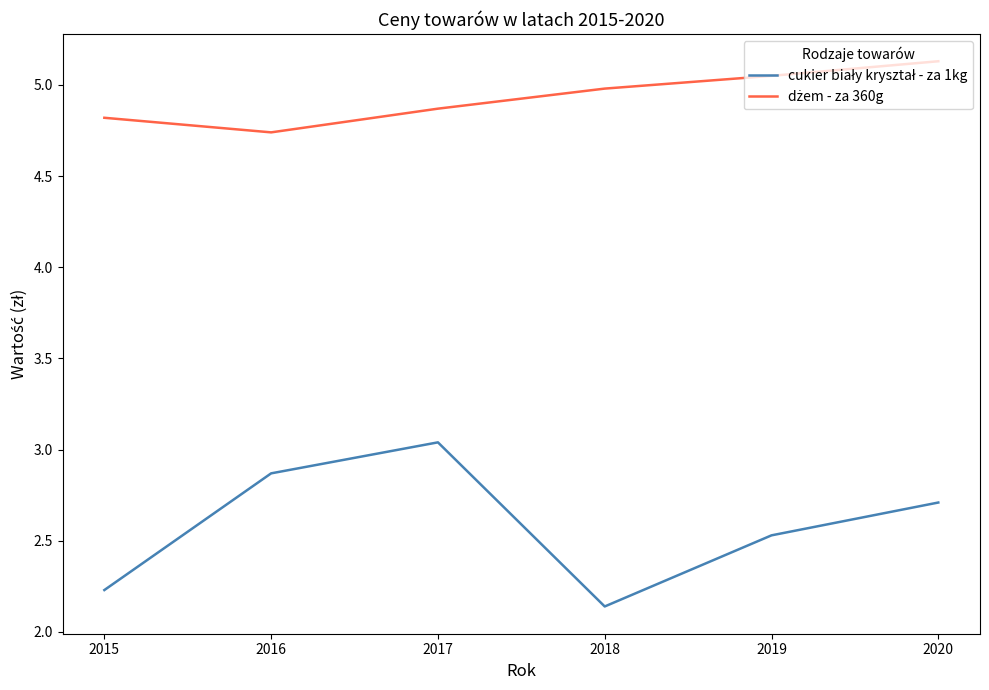

At which category does the chart reach its minimum across all series?

2018